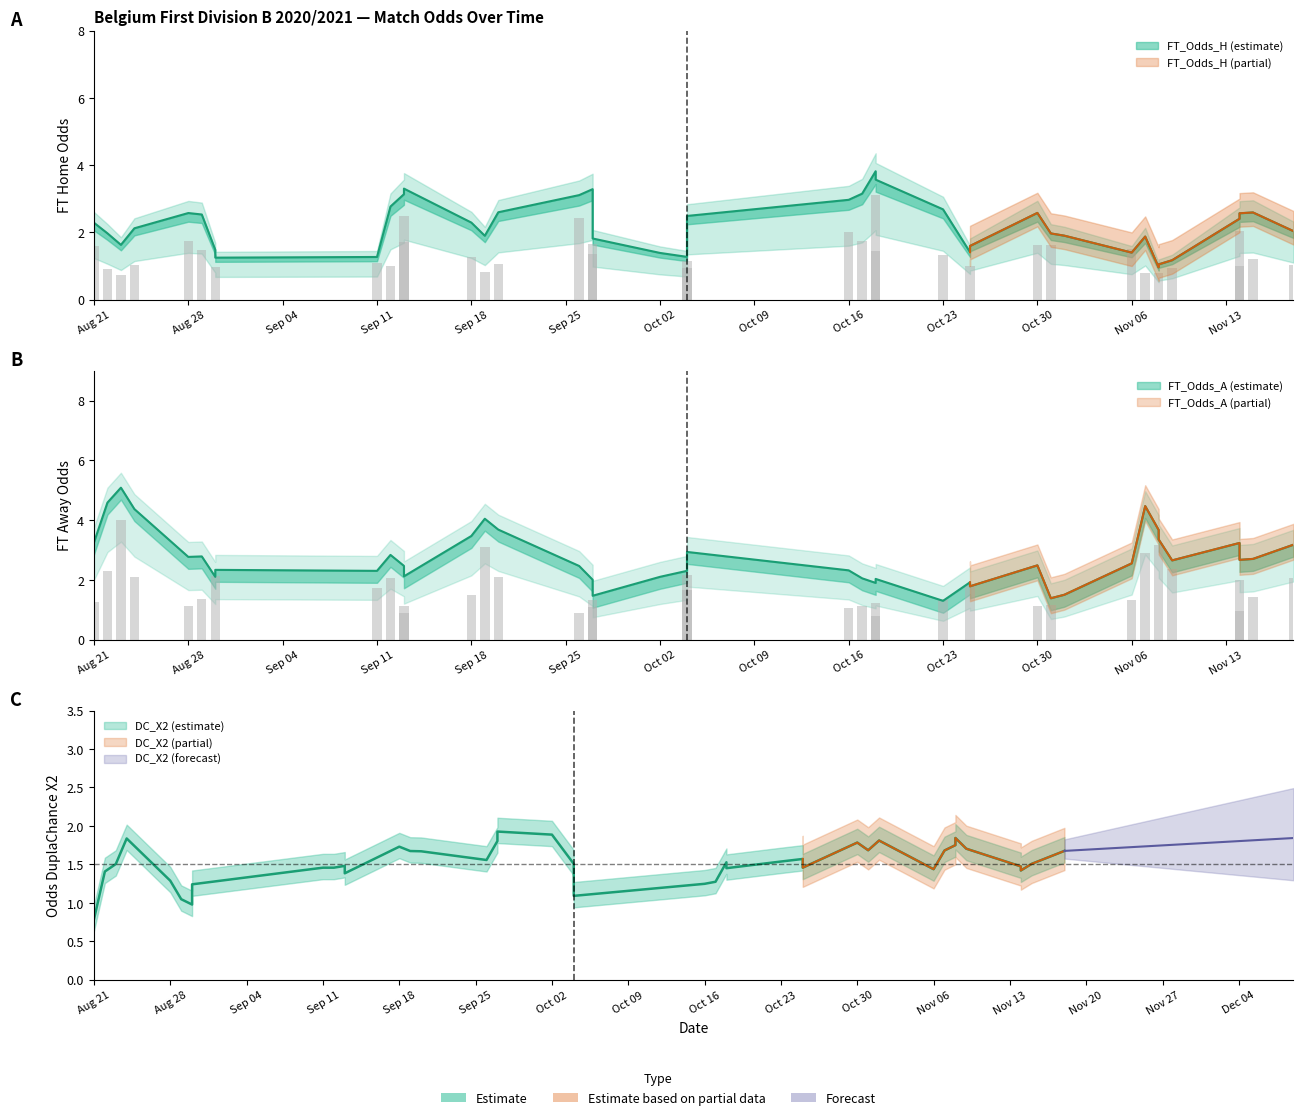

What is the label of the 22nd bar from the left?

Oct 16